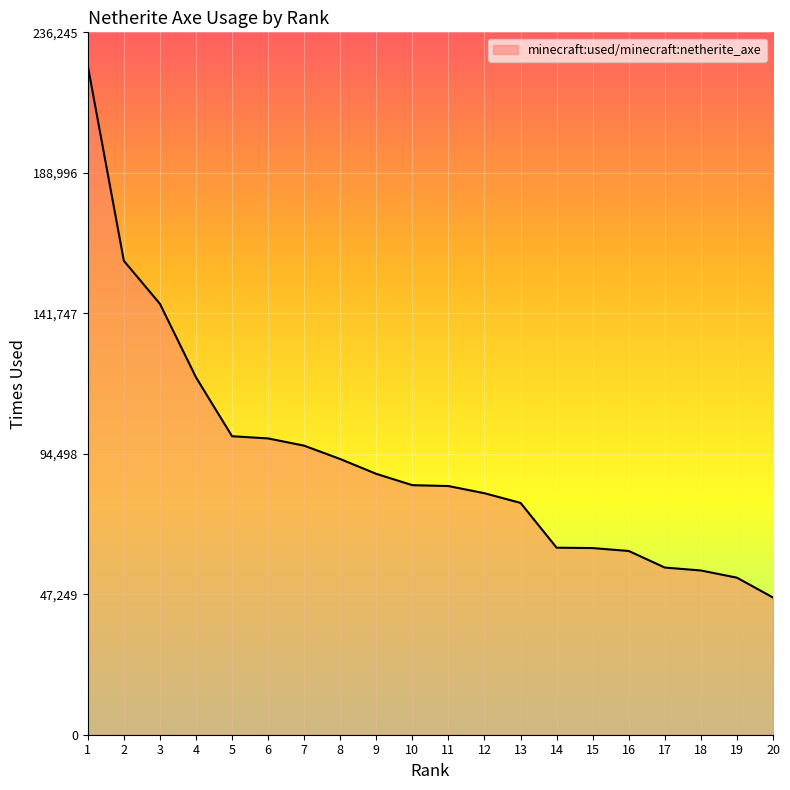

Read the value at 15, to the nearest 50.

62800